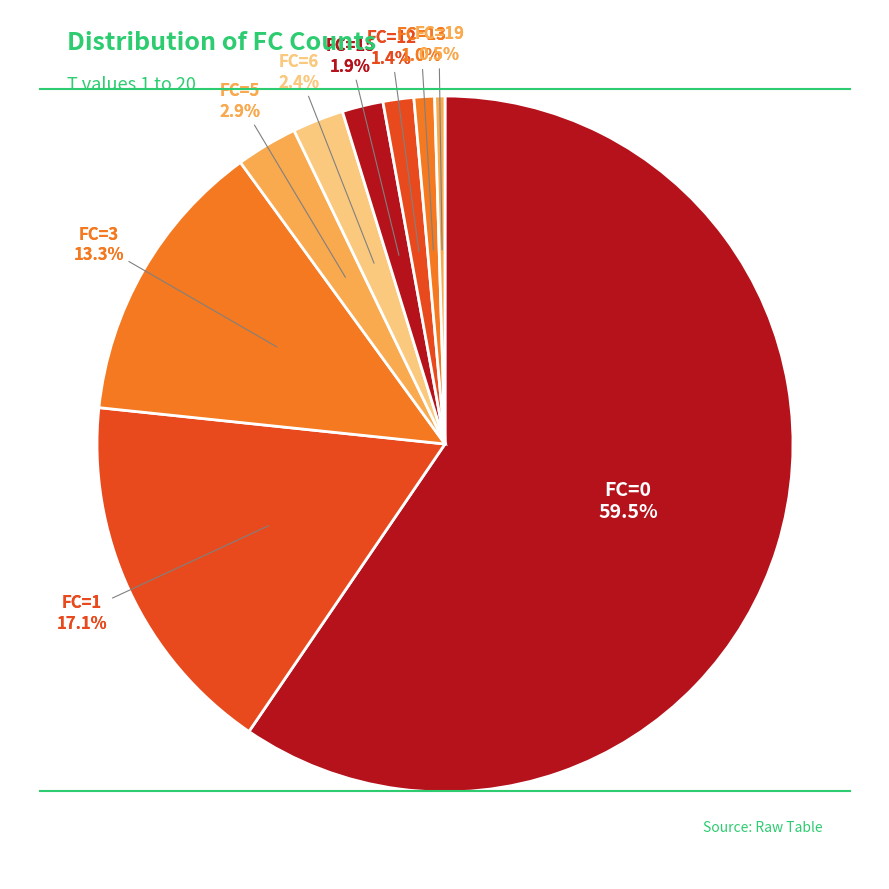

Does any single category account for the majority?

No